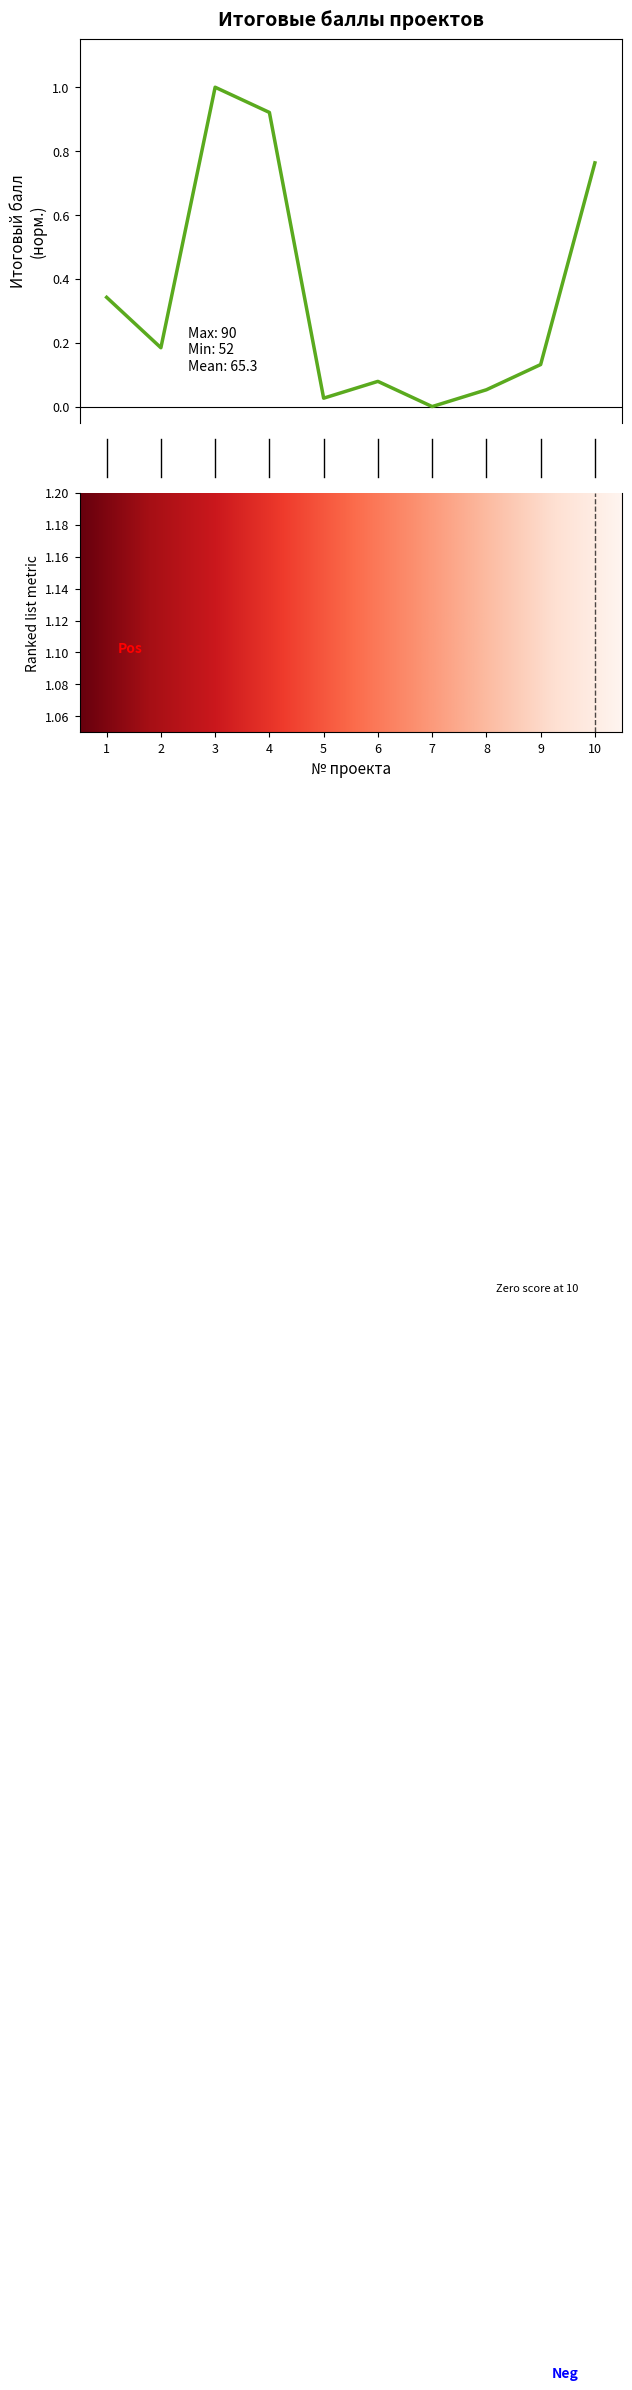

What is the sum of the values at 4 and 9?

1.1